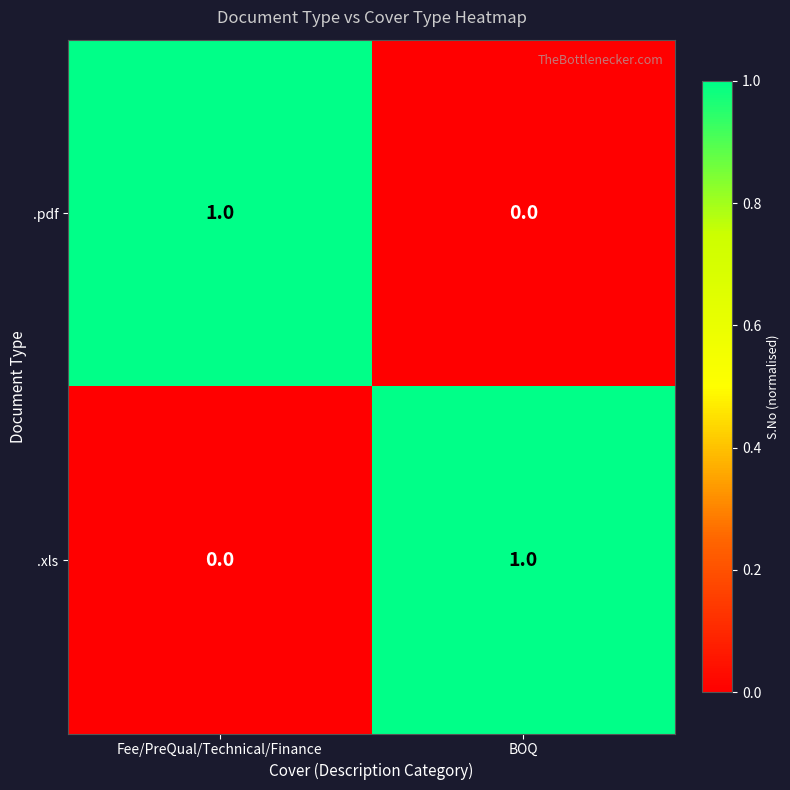

Reading left to right, transcribe all the data shown in this chart.

.pdf: 1	0
.xls: 0	1